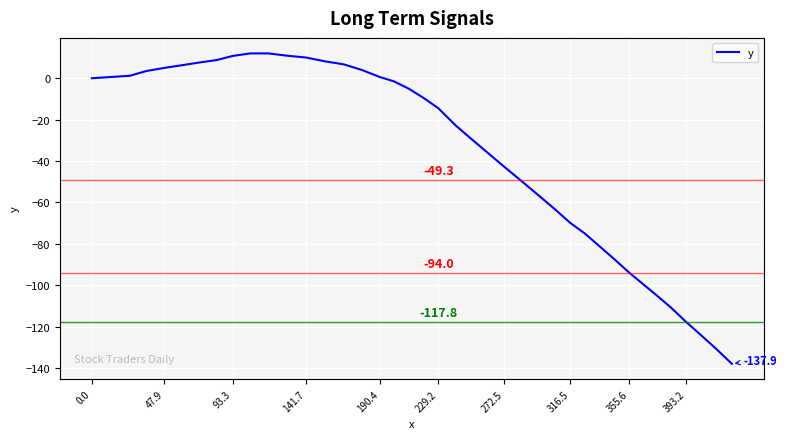

What is the difference between the maximum and minimum values?

149.9